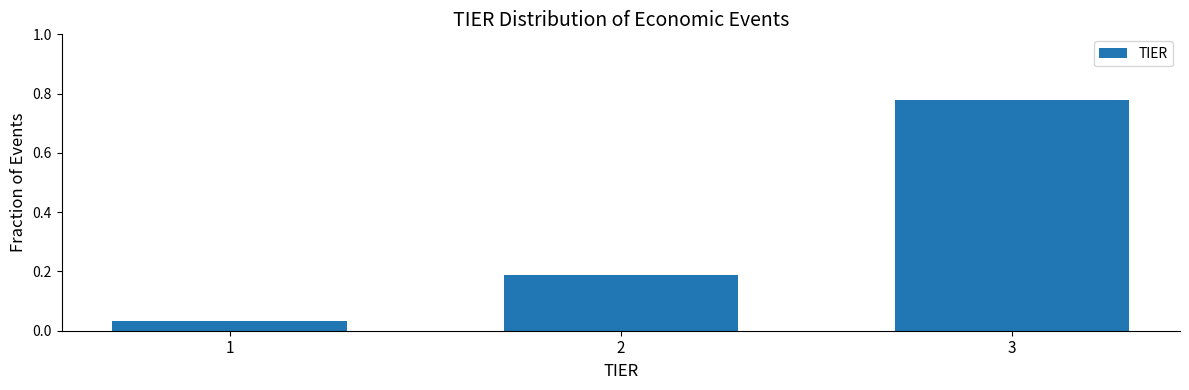

What is the change in value from 1 to 3?

+0.7